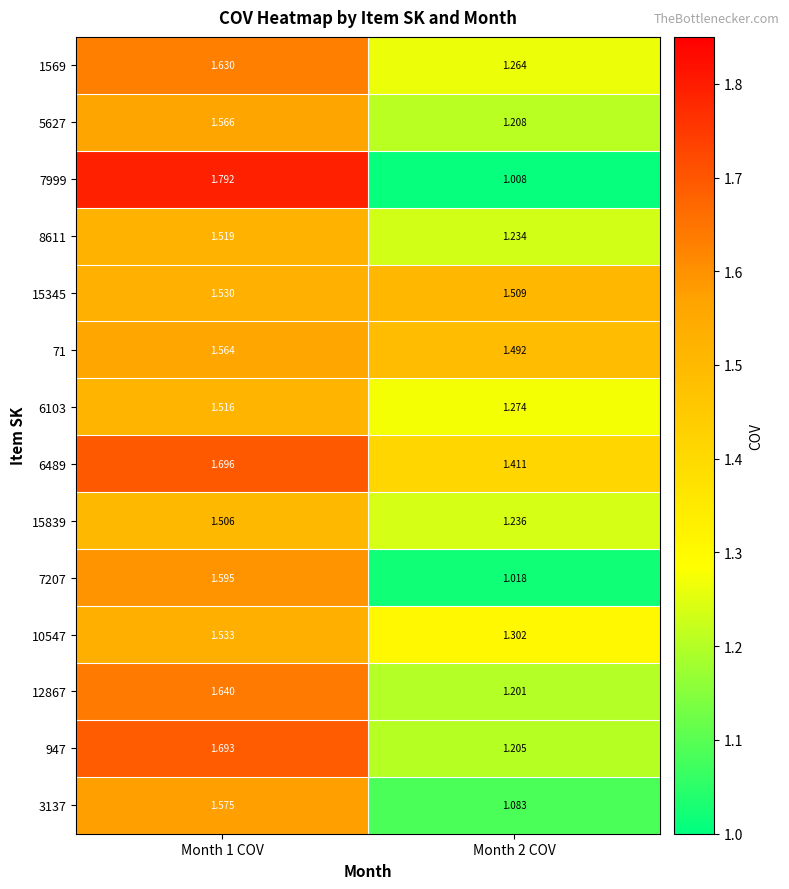

Is the value of 8611 at Month 2 COV greater than the value of 6103 at Month 2 COV?

No